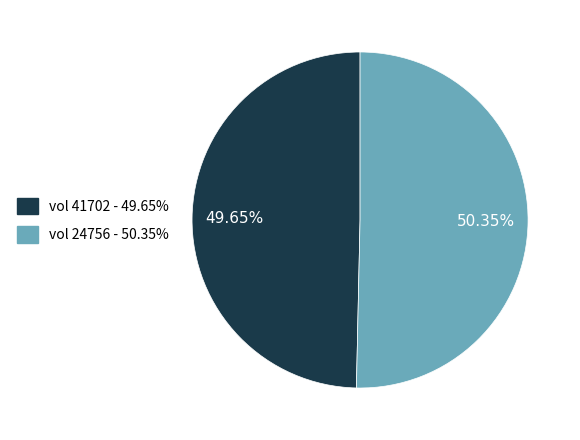

Is there any slice that represents more than half of the pie?

Yes